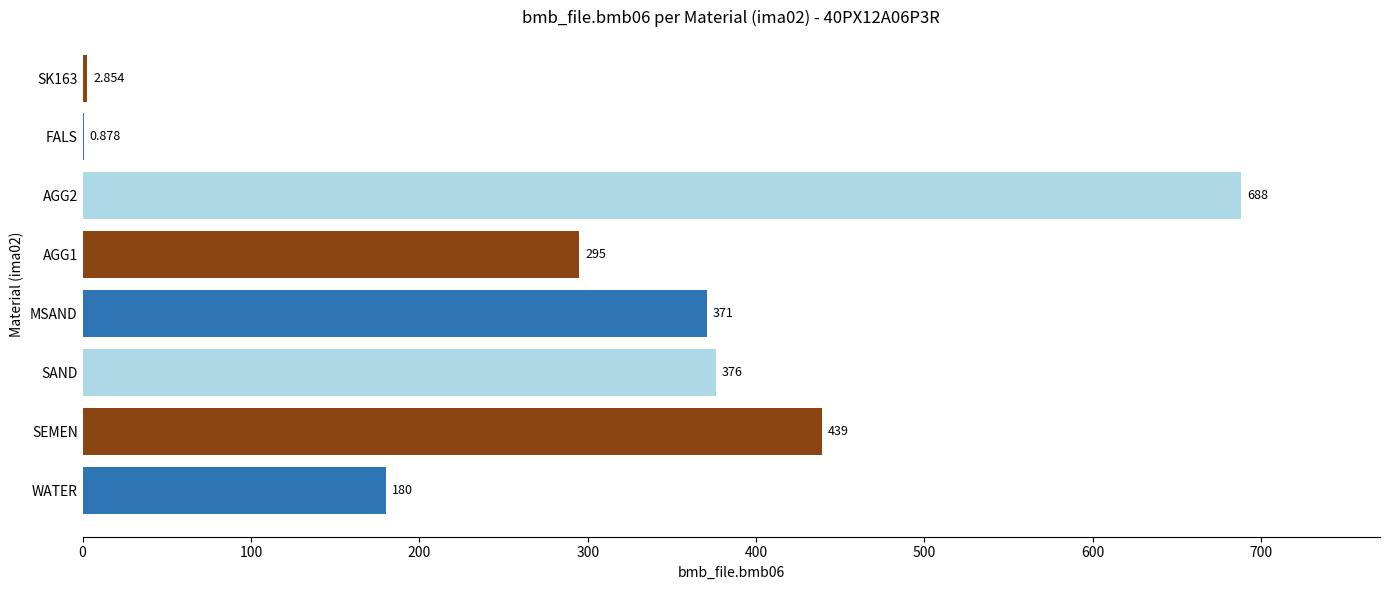

Where is the data nearest to the value 344?

MSAND